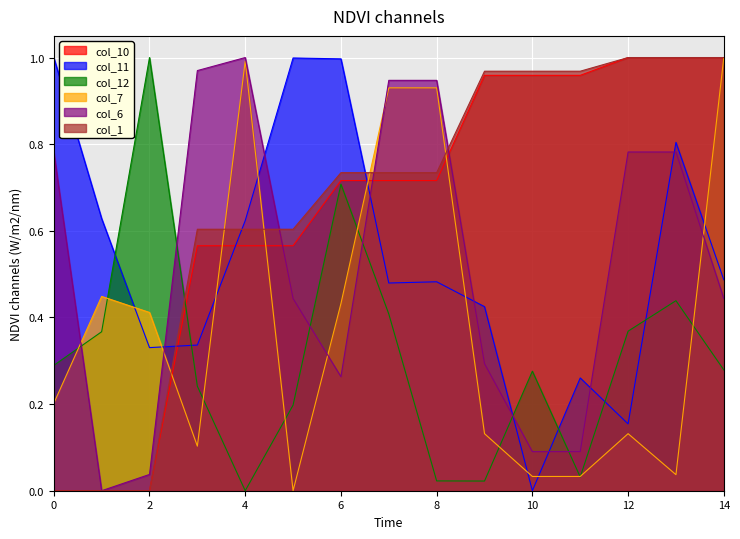

What is the spread (max minus min) of values at 5?

1.0